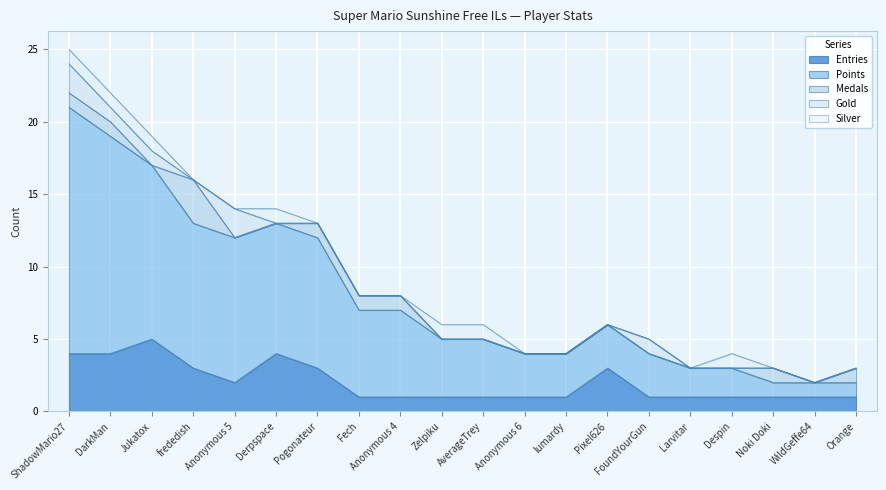

What is the difference between the highest and lowest values at Zelpiku?

4